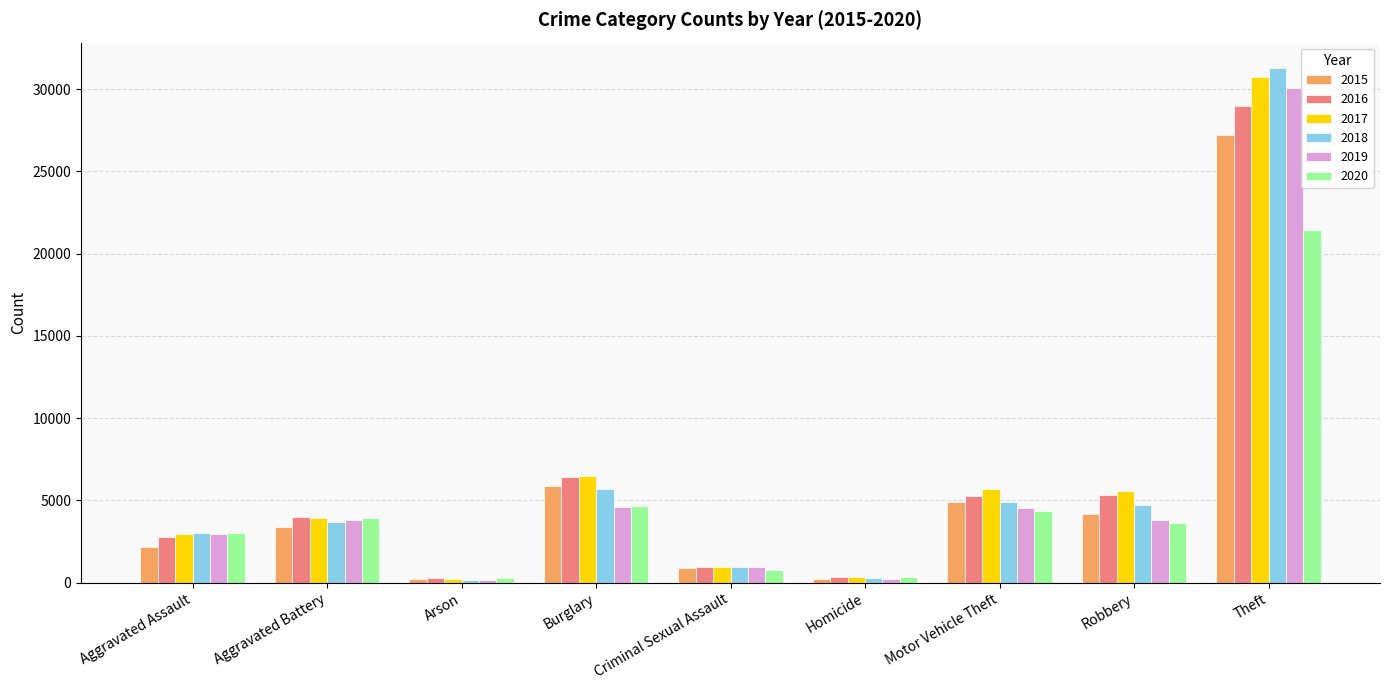

How many data points in 2016 are less than 3976?

4